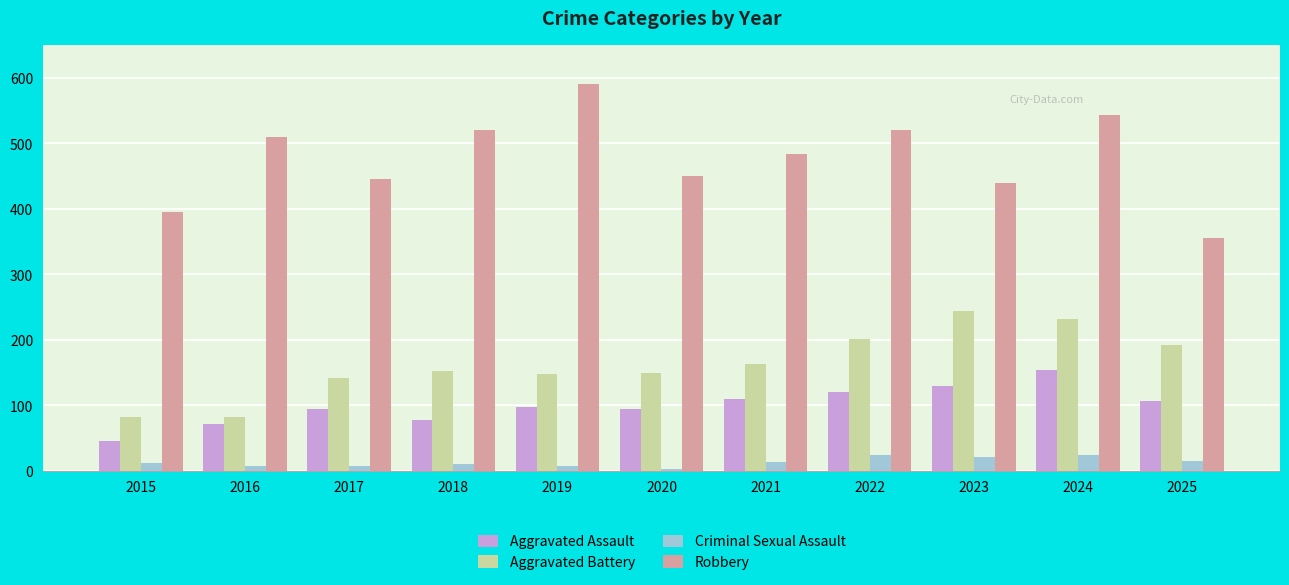

What is the value of the Criminal Sexual Assault bar at the 10th from the left?

24